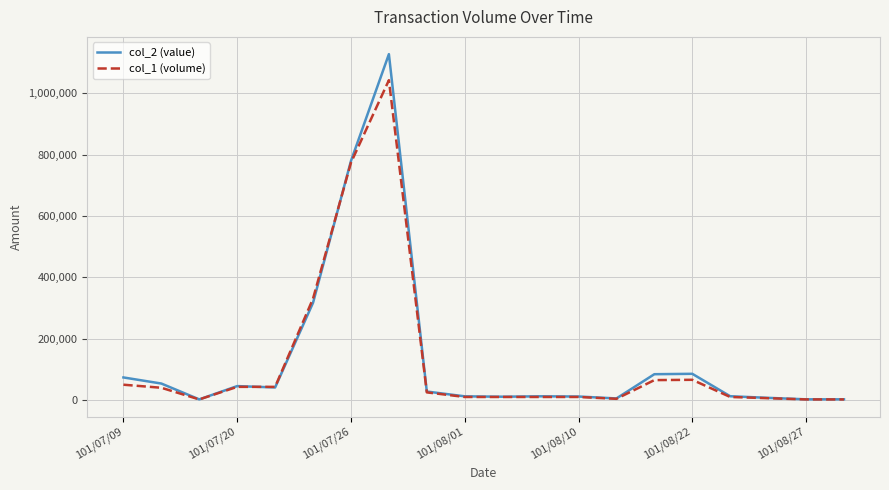

Rank the series by their maximum value, from lowest to highest.

col_1 (volume), col_2 (value)